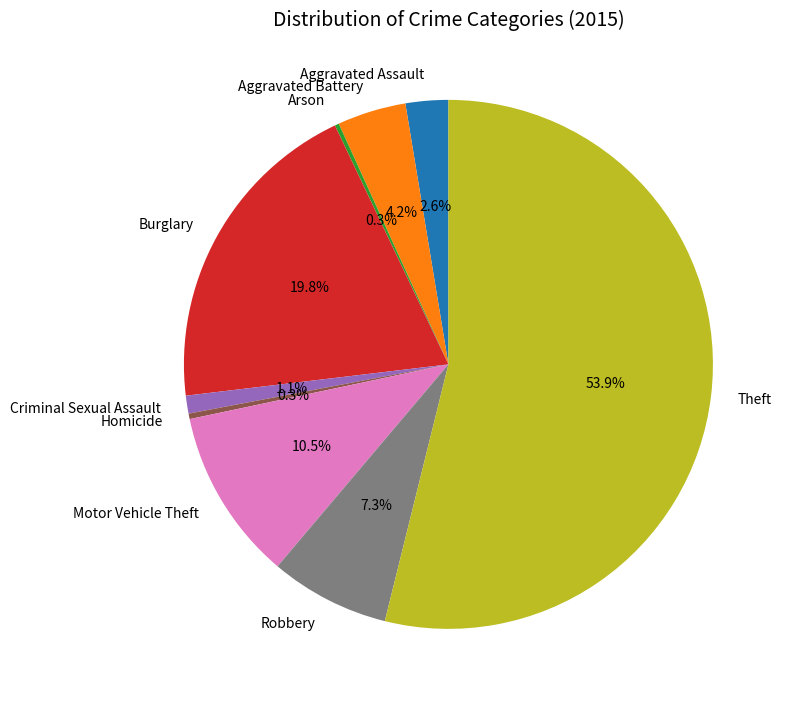

Which category accounts for the majority?

Theft